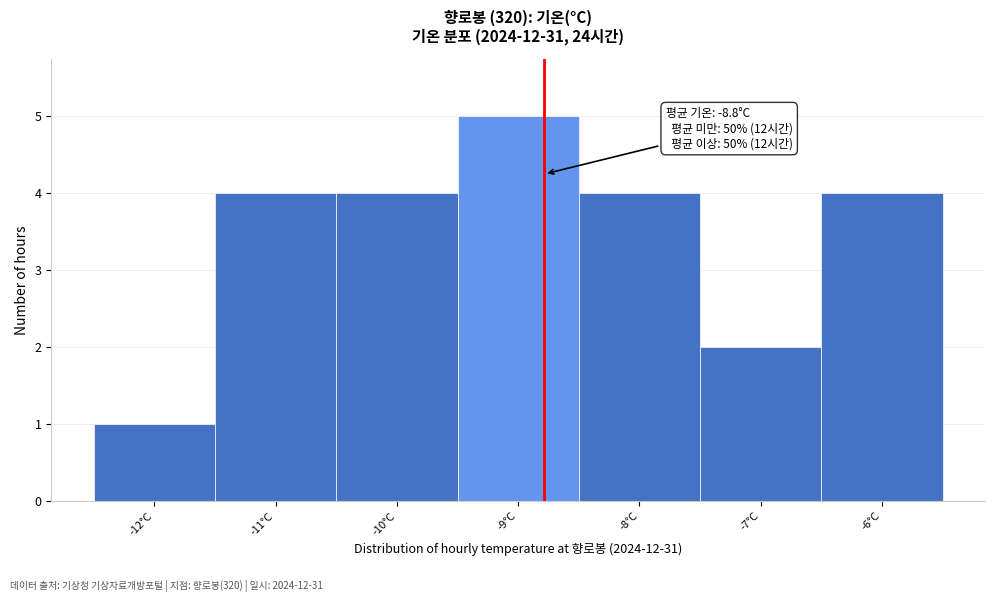

Over which range of the x-axis is the bar tallest?

-9.5 to -8.5